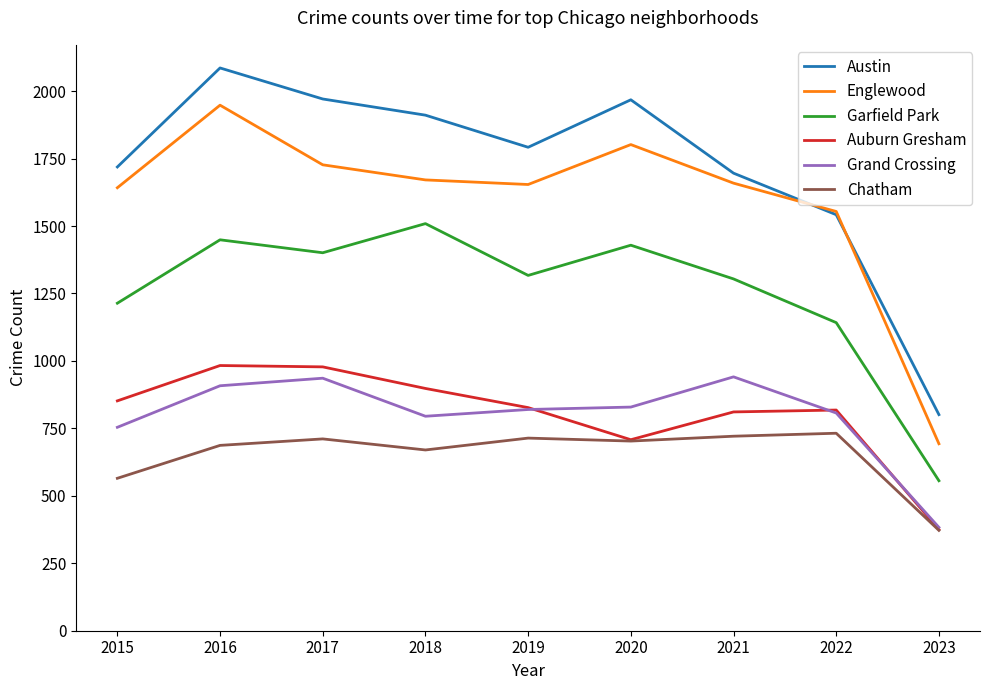

What is the total value across all series at 2016?

8061